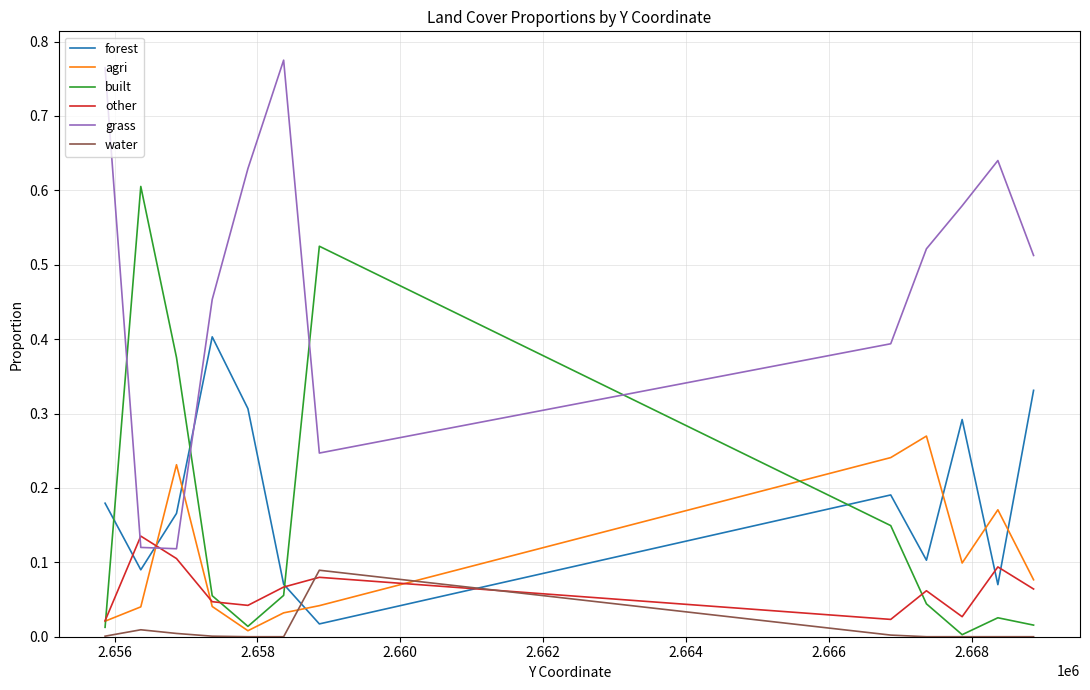

At which category does forest reach its first local valley?

2.656